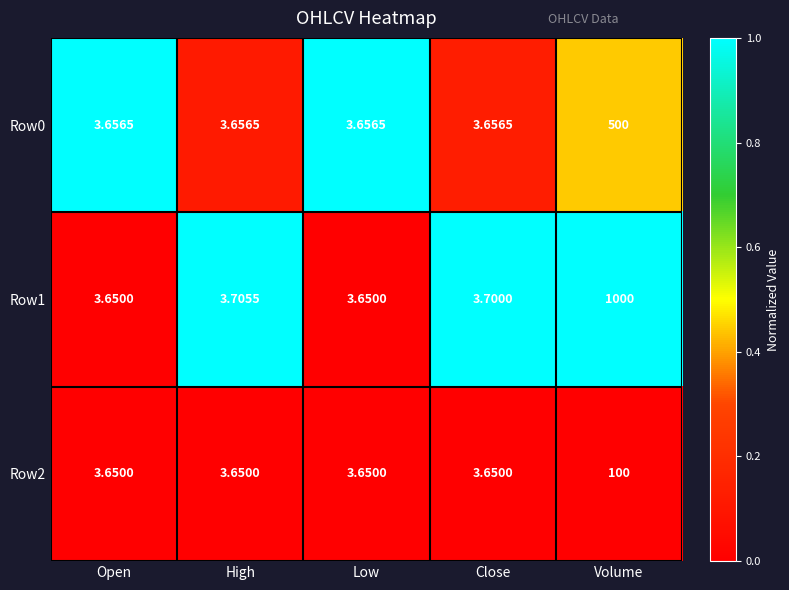

At which category is the sum across all series the highest?

Volume